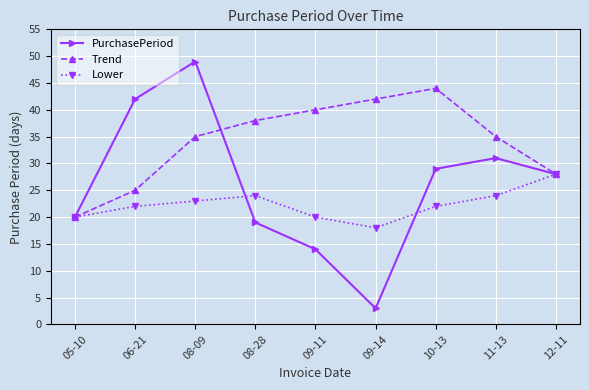

Which series changed the most between 08-28 and 10-13?

PurchasePeriod